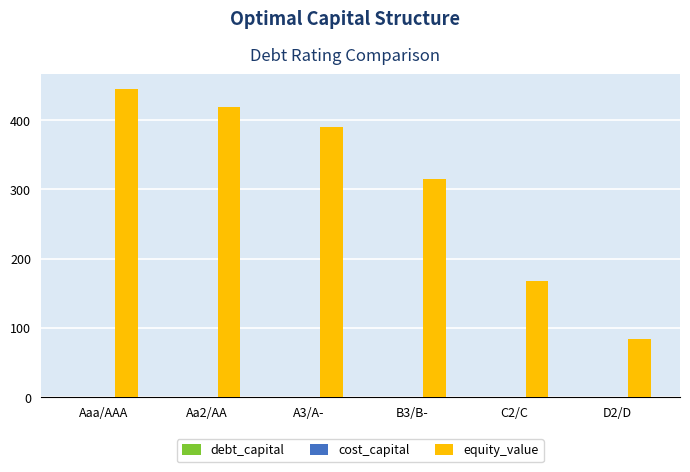

Which series changed the most between Aaa/AAA and A3/A-?

equity_value